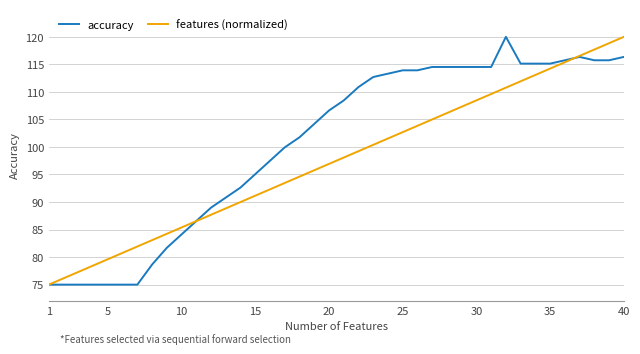

True or false: accuracy has more than 1 interior local peaks.

True